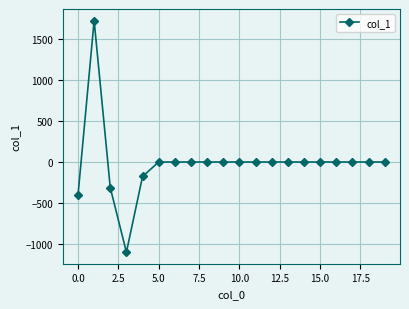

Reading right to left, list all the values displayed in this chart.

0.0	0.0	0.0	0.0	0.0	0.0	0.0	0.0	0.0	0.0	0.0	0.0	0.0	0.0	0.0	-176.3	-1095.9	-313.1	1719.1	-406.6